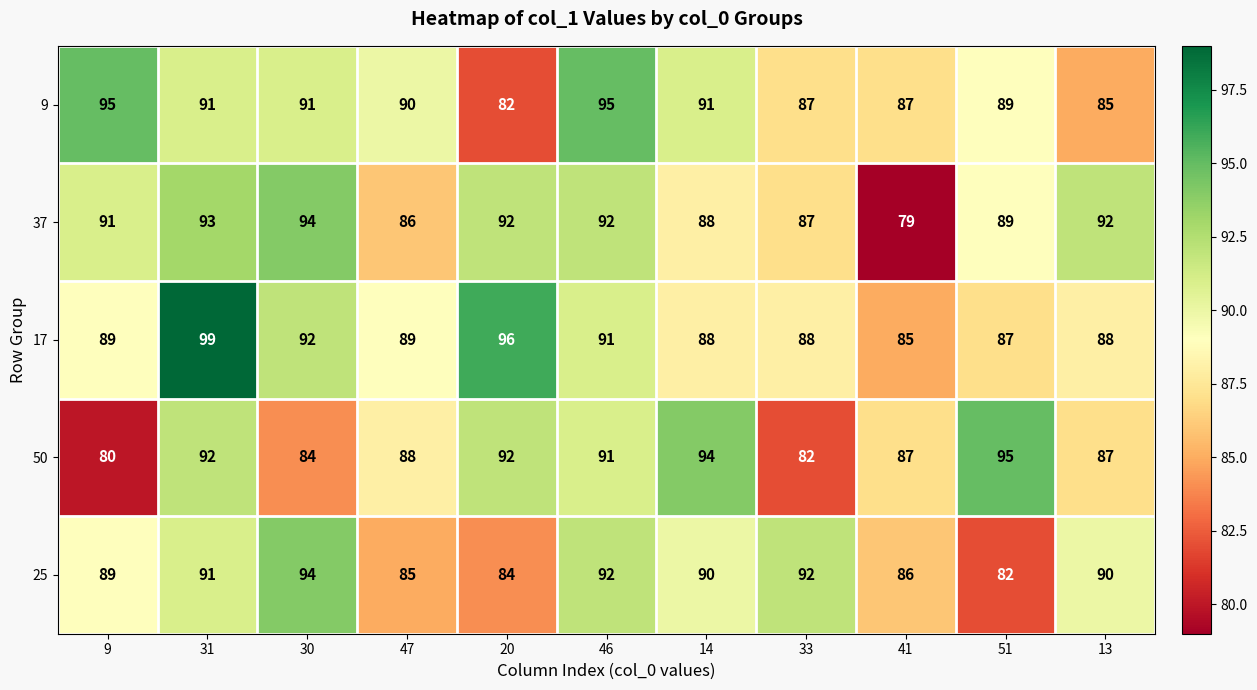

What is the difference between the maximum and minimum values in the 25 series?

12